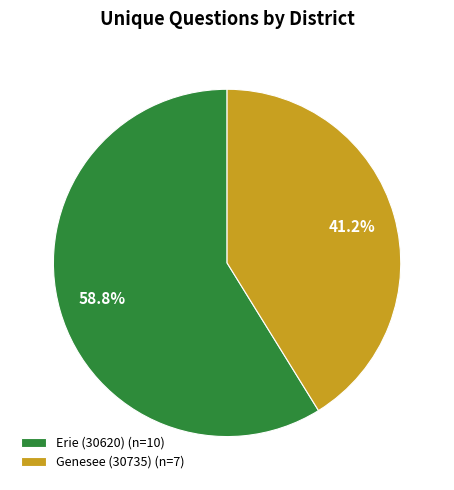

Which slice is the smallest?

Genesee (30735)